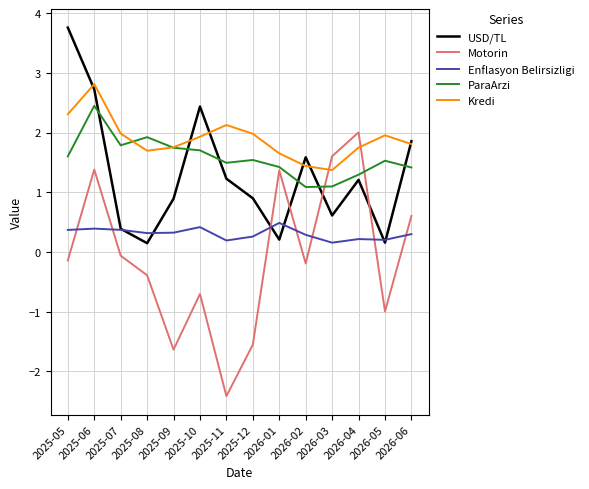

What position from the right is 2026-05?

2